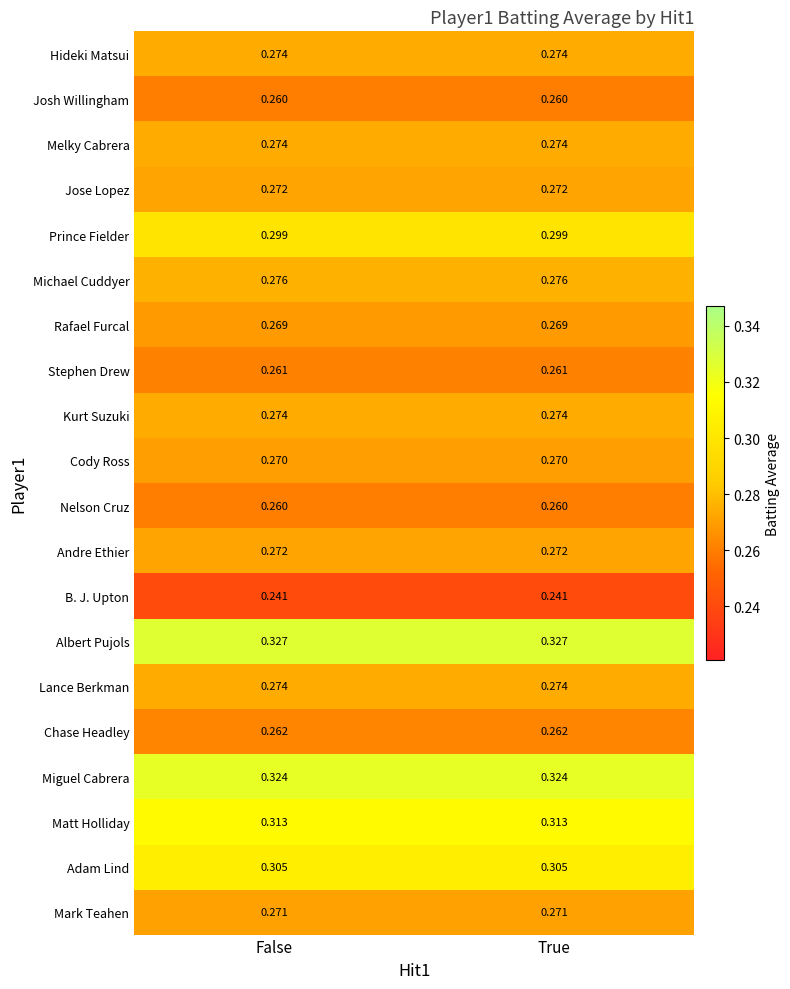

How many data points does each series have?

2